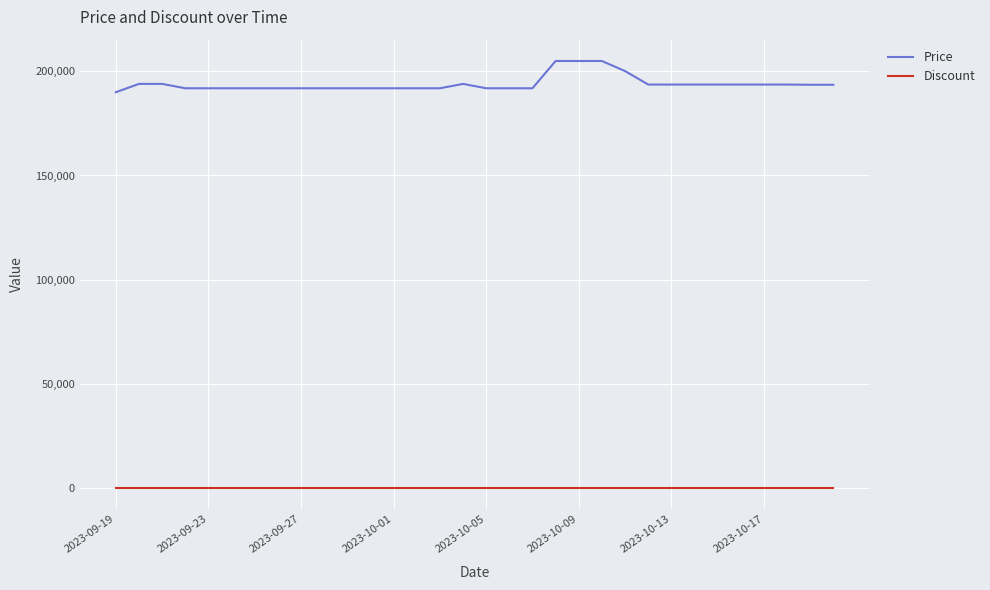

What is the maximum value shown in the chart?

205000